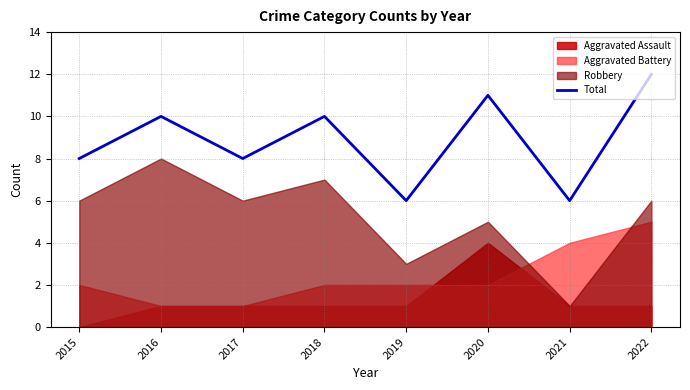

Reading right to left, extract all data points from this chart.

12	6	11	6	10	8	10	8